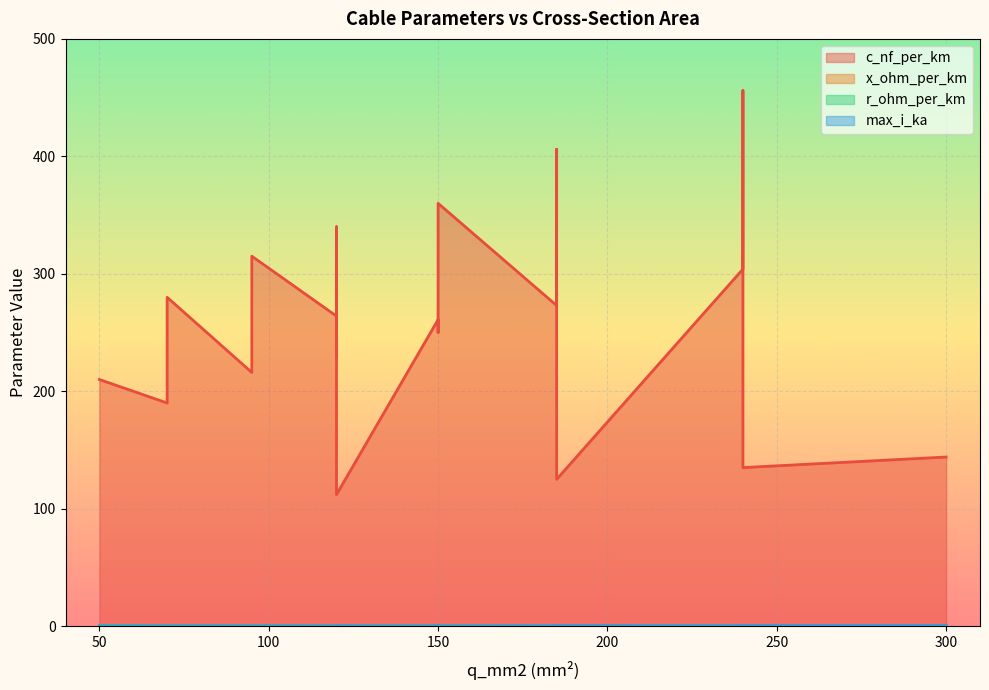

What is the sum of the x_ohm_per_km values at 240 and 120?

0.2